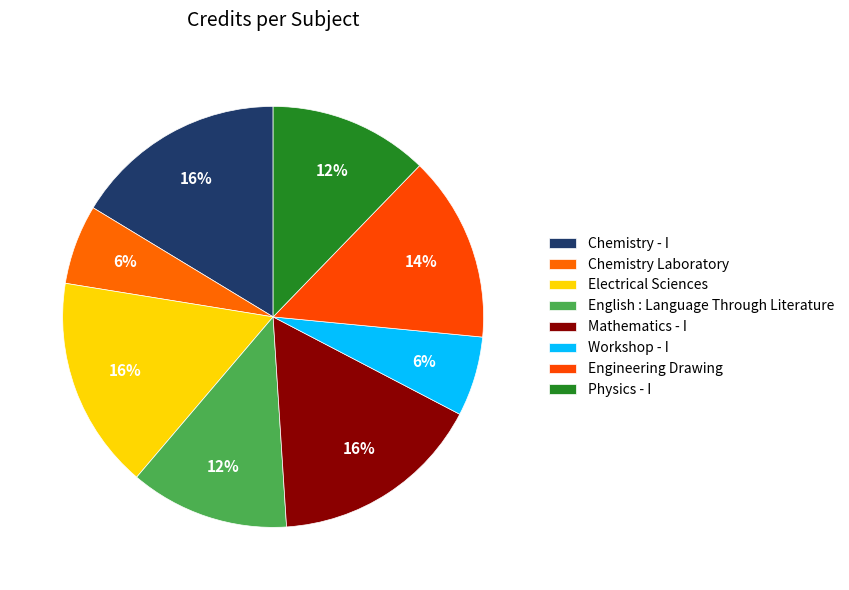

Which slice is the smallest?

Chemistry Laboratory